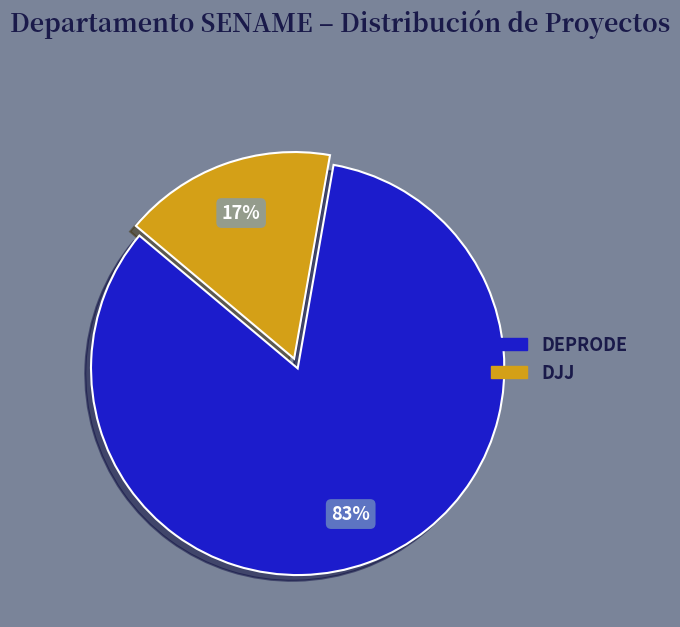

Is there any slice that represents more than half of the pie?

Yes